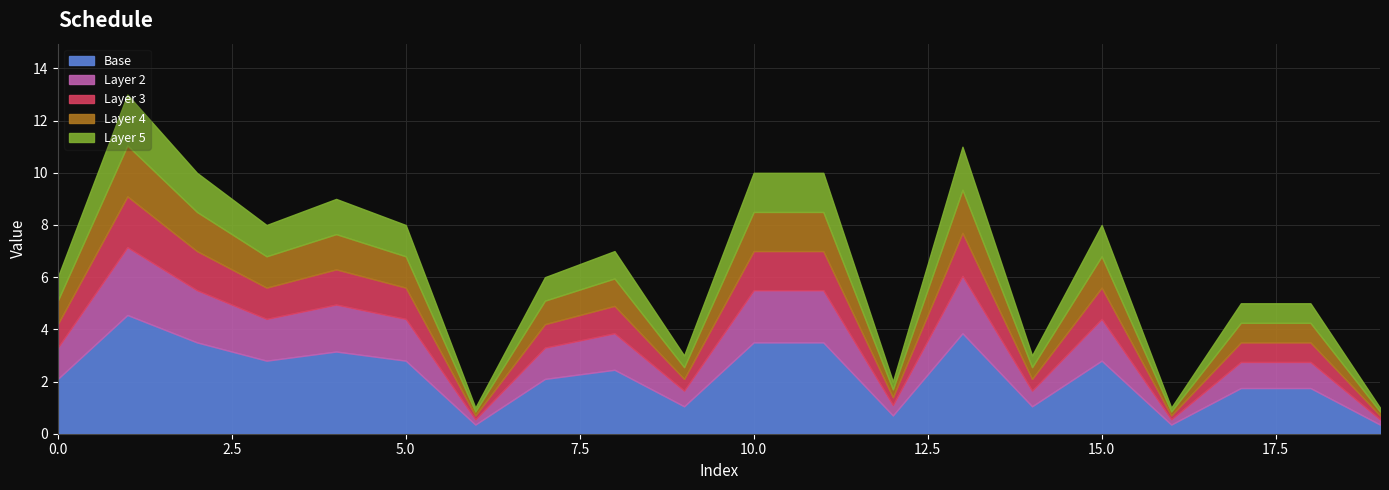

What is the ratio of the value at 16 to the value at 11?

0.1